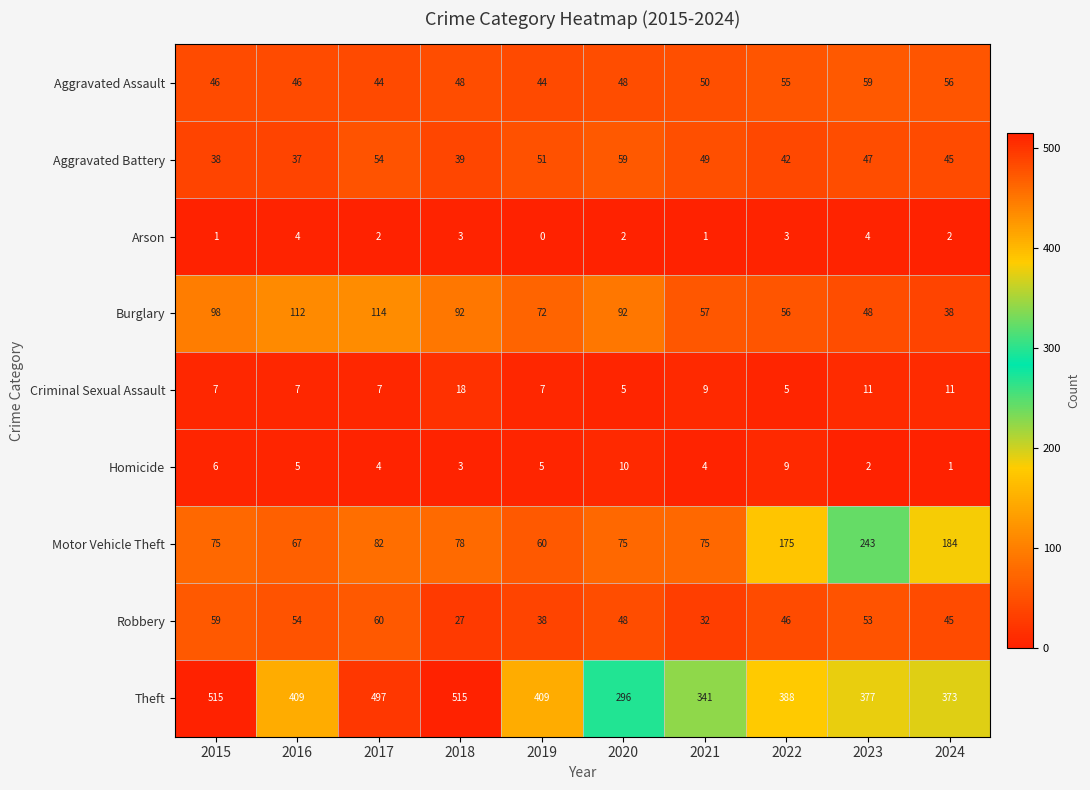

How many series are shown in this chart?

9